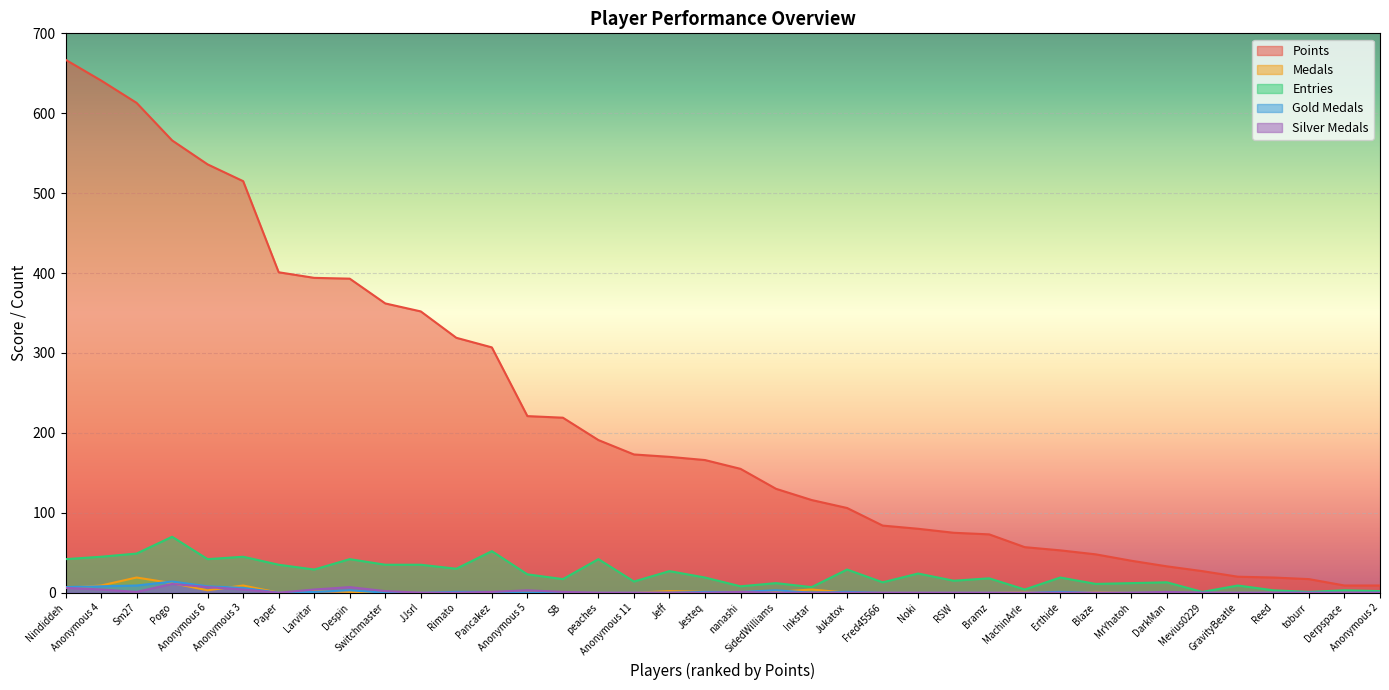

What is the maximum value for Gold Medals?

14